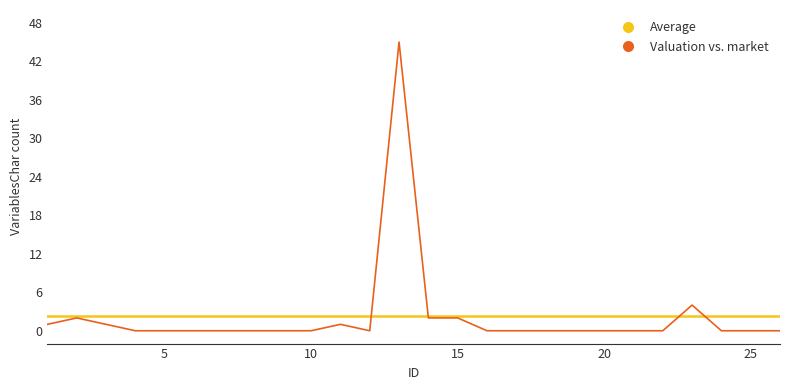

Which label corresponds to the smallest value in the chart?

4